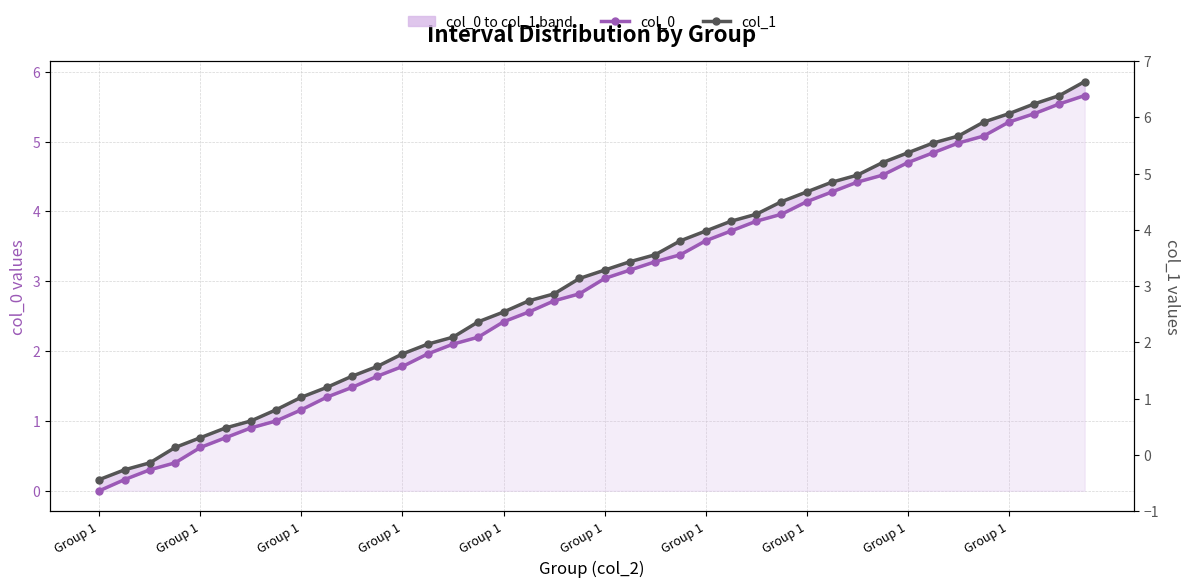

How many data points in col_0 are less than 3?

20